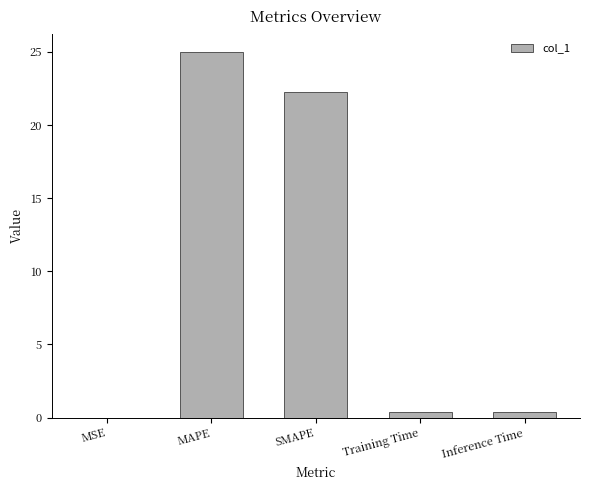

What is the sum of the values at MAPE and SMAPE?

47.2